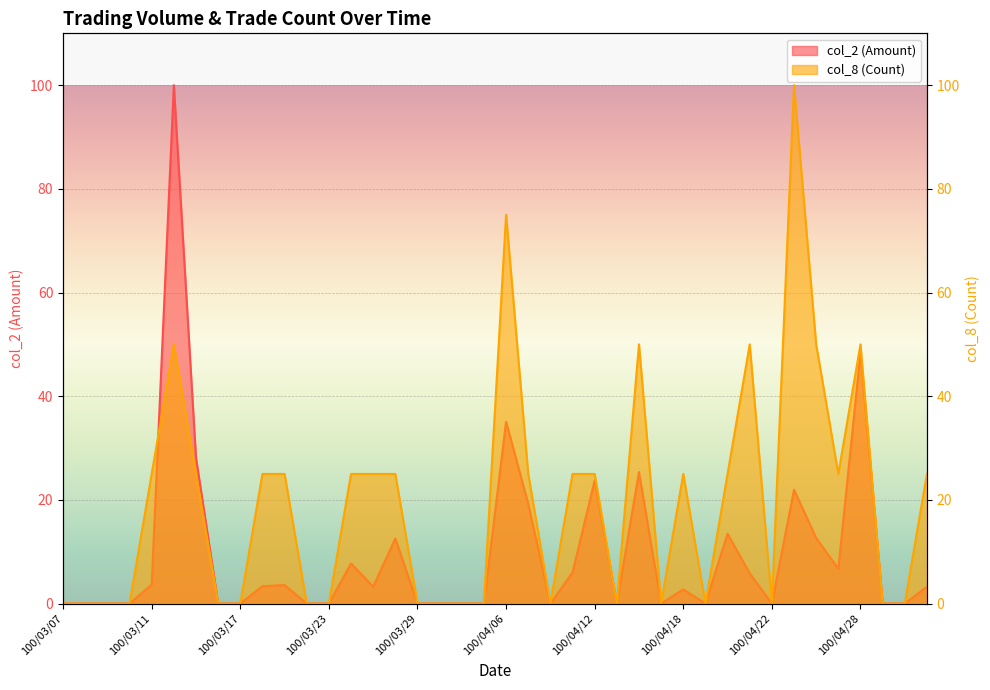

Reading left to right, list all the values displayed in this chart.

col_2 (Amount): 0.0	0.0	0.0	0.0	3.6	100.0	28.2	0.0	0.0	3.4	3.6	0.0	0.0	7.7	3.2	12.6	0.0	0.0	0.0	0.0	35.1	19.2	0.0	6.0	23.7	0.0	25.4	0.0	2.7	0.0	13.5	5.8	0.0	21.9	12.6	6.7	48.4	0.0	0.0	3.2
col_8 (Count): 0.0	0.0	0.0	0.0	25.0	50.0	25.0	0.0	0.0	25.0	25.0	0.0	0.0	25.0	25.0	25.0	0.0	0.0	0.0	0.0	75.0	25.0	0.0	25.0	25.0	0.0	50.0	0.0	25.0	0.0	25.0	50.0	0.0	100.0	50.0	25.0	50.0	0.0	0.0	25.0